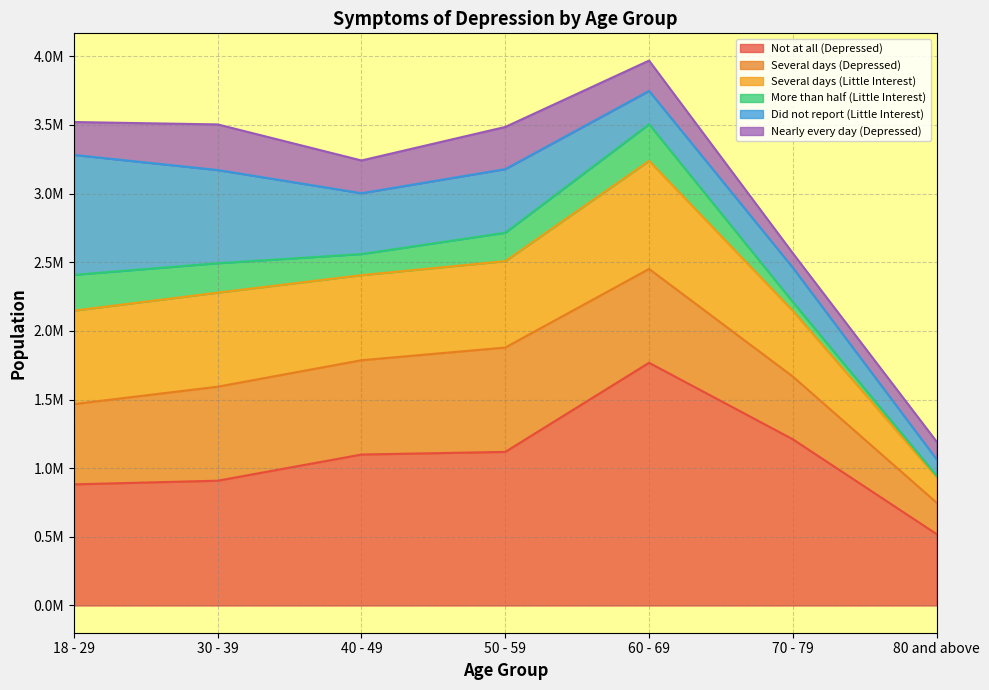

Does the chart display data point markers on the line(s)?

No